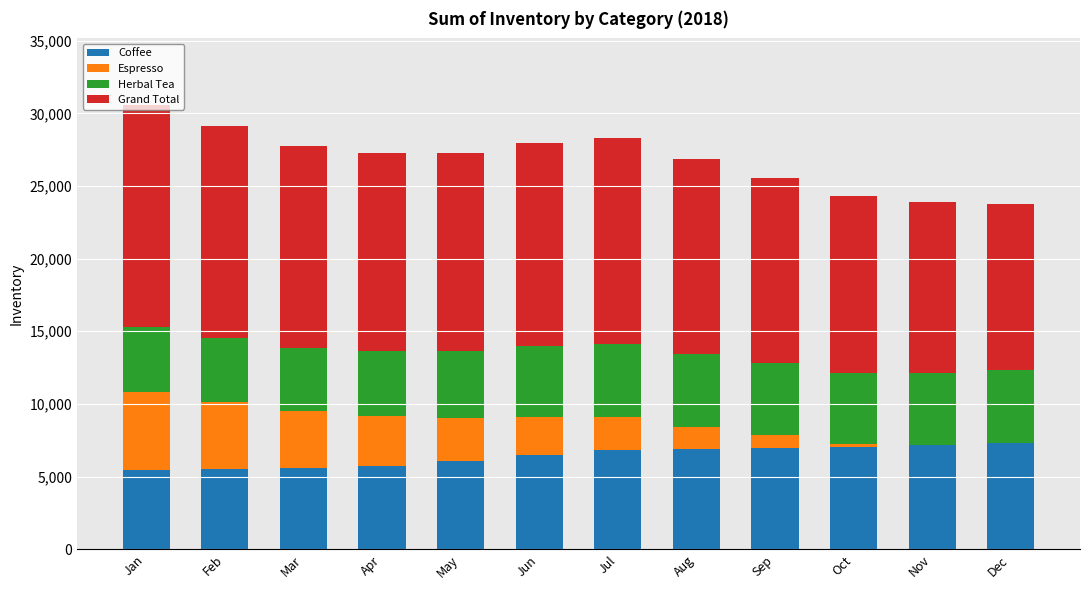

What is the total value across all series at Jan?

30570